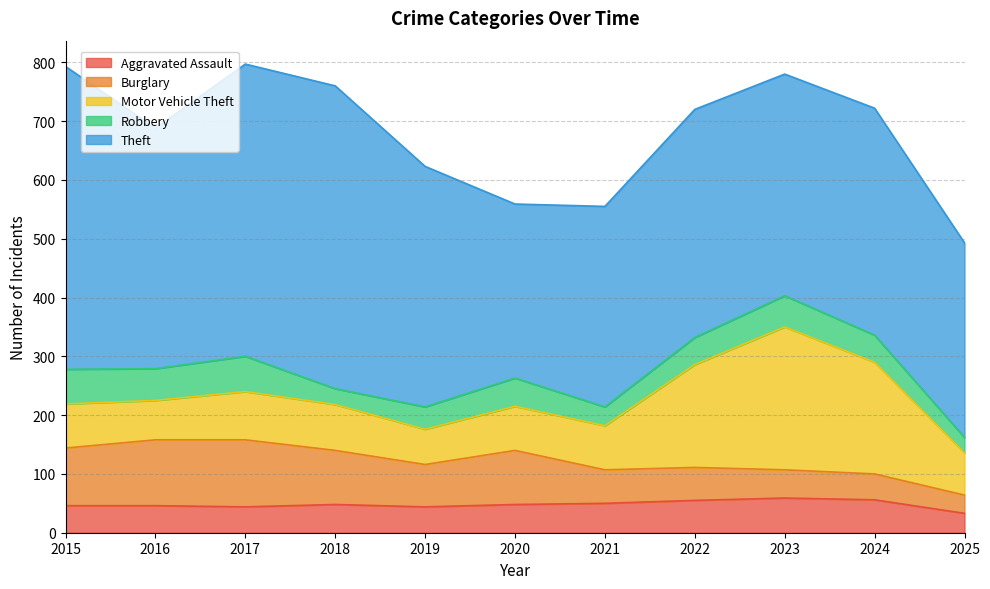

Rank the series by their maximum value, from highest to lowest.

Theft, Motor Vehicle Theft, Burglary, Robbery, Aggravated Assault